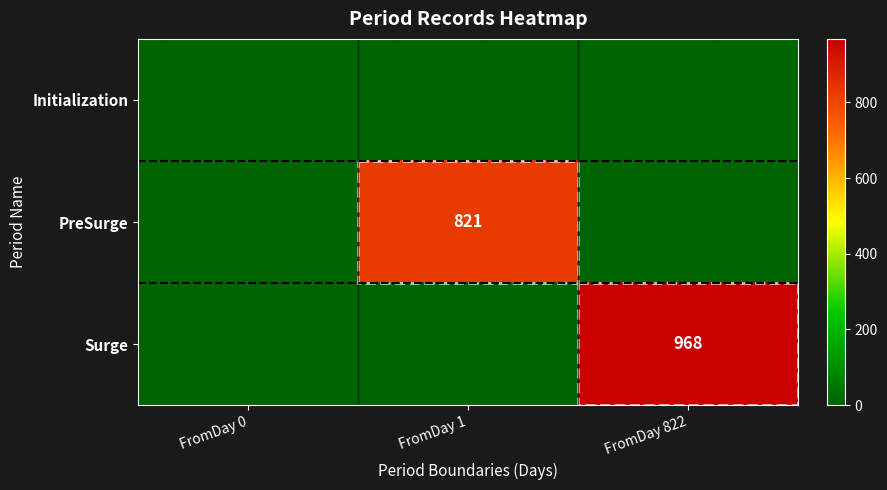

Is it true that Surge equals 1605 at FromDay 822?

False